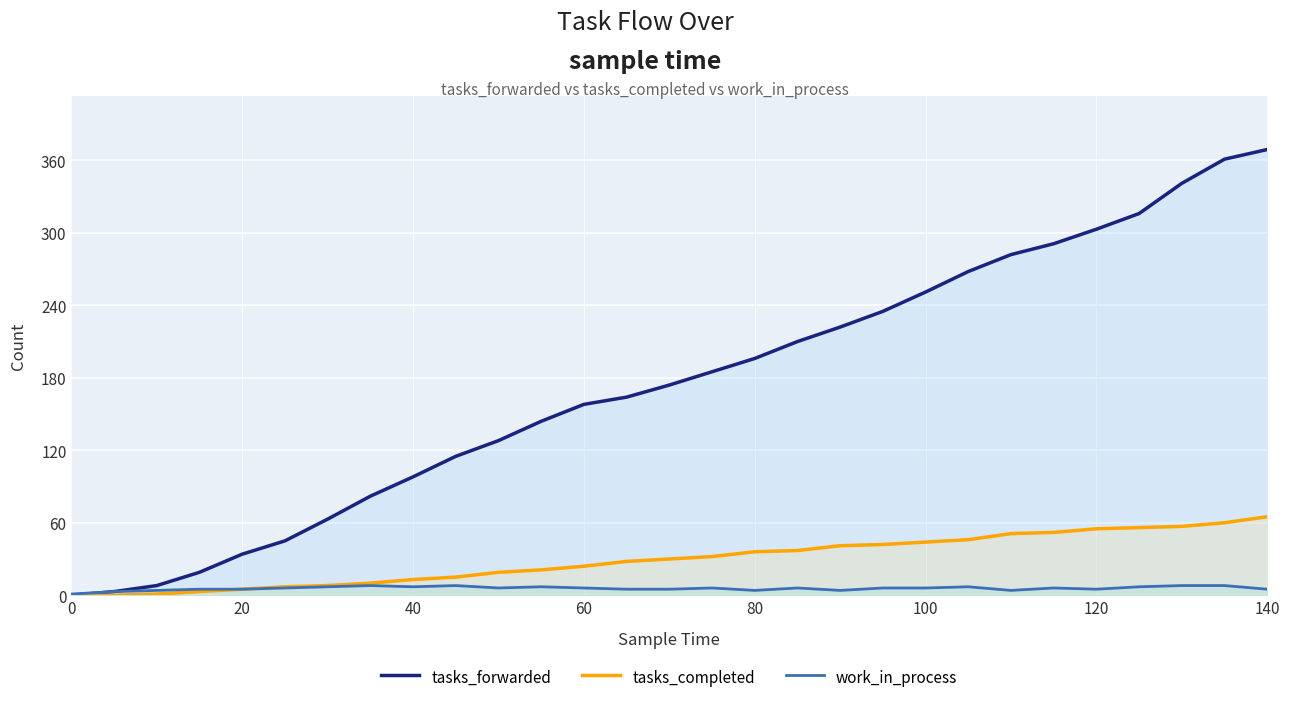

What is the greatest value displayed?

369